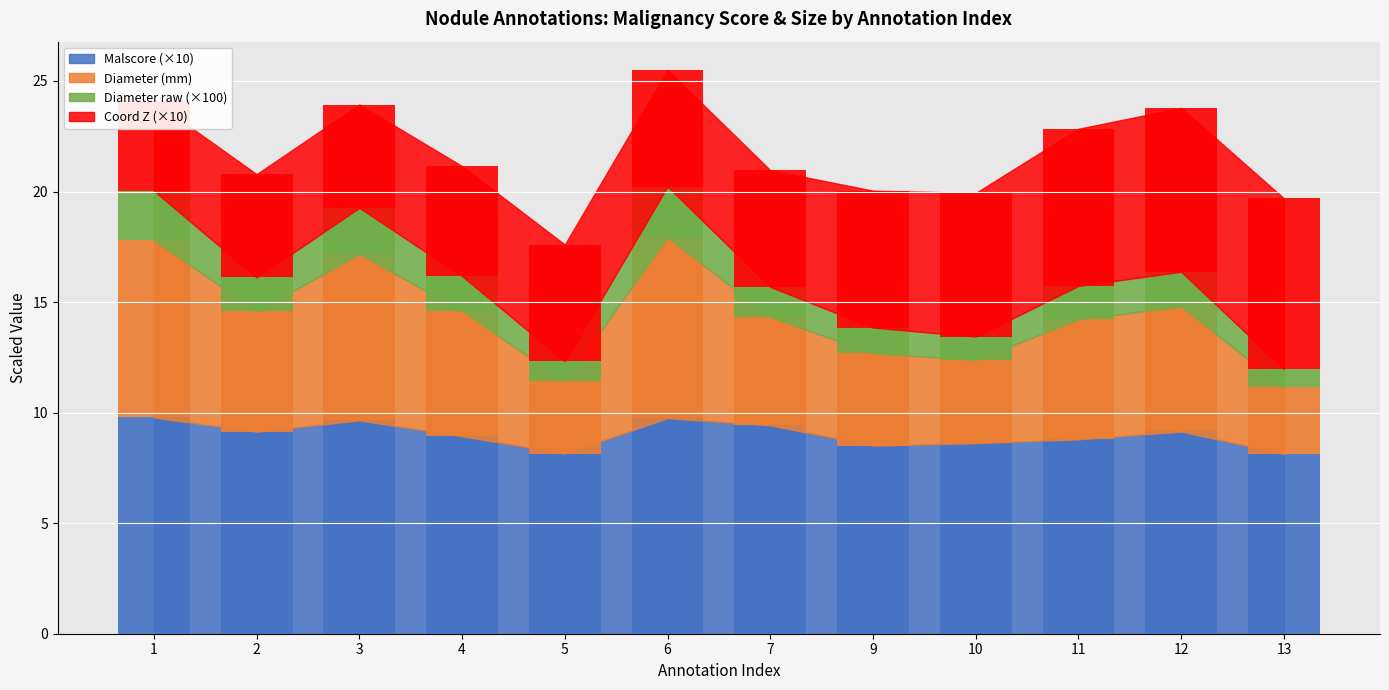

How many bars are there in each group?

4